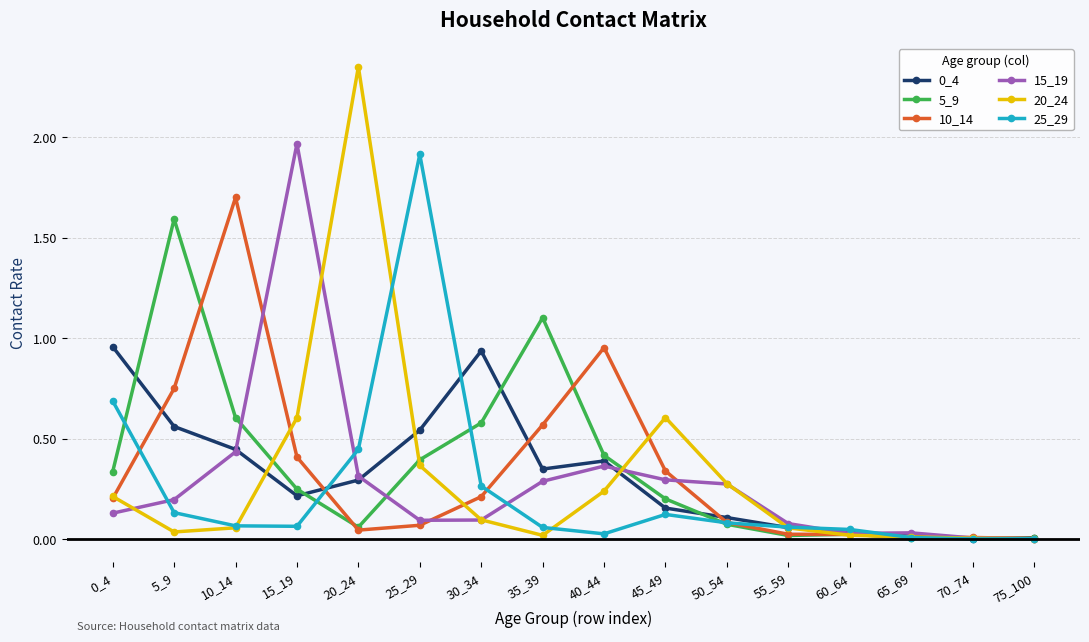

At which category does the chart reach its peak across all series?

20_24